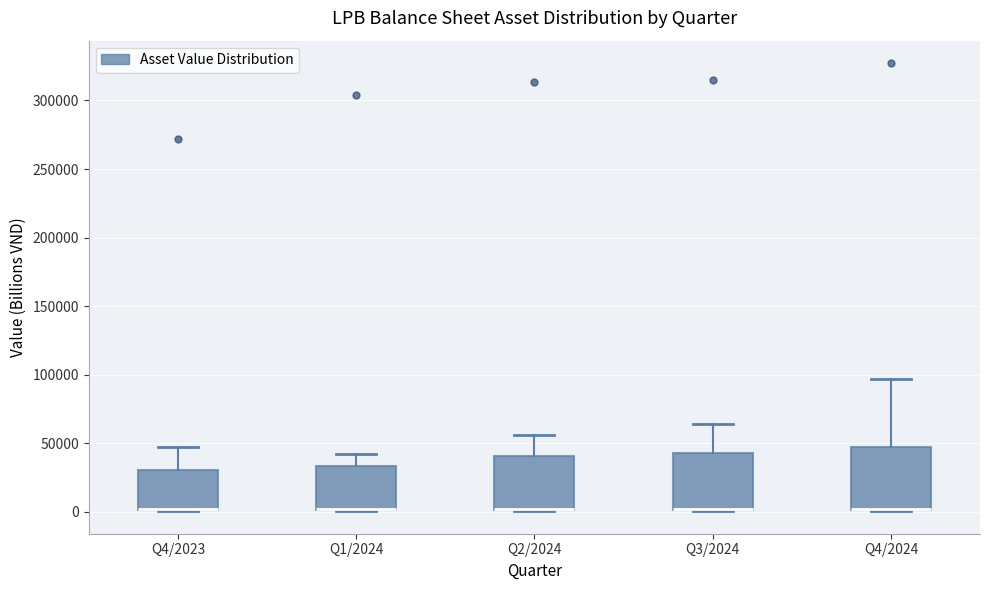

Reading left to right, read every box against the y-axis: the position of its median line, the range the box covers, and the ends of its whiskers. The values are not printed on the chart, so give them approximately, as read against the axis.

Q4/2023: median 0 (drawn on the box's lower edge), box 0 to 30000, whiskers 0 to 45000
Q1/2024: median 0 (drawn on the box's lower edge), box 0 to 35000, whiskers 0 to 40000
Q2/2024: median 0 (drawn on the box's lower edge), box 0 to 40000, whiskers 0 to 55000
Q3/2024: median 0 (drawn on the box's lower edge), box 0 to 45000, whiskers 0 to 65000
Q4/2024: median 0 (drawn on the box's lower edge), box 0 to 45000, whiskers 0 to 95000